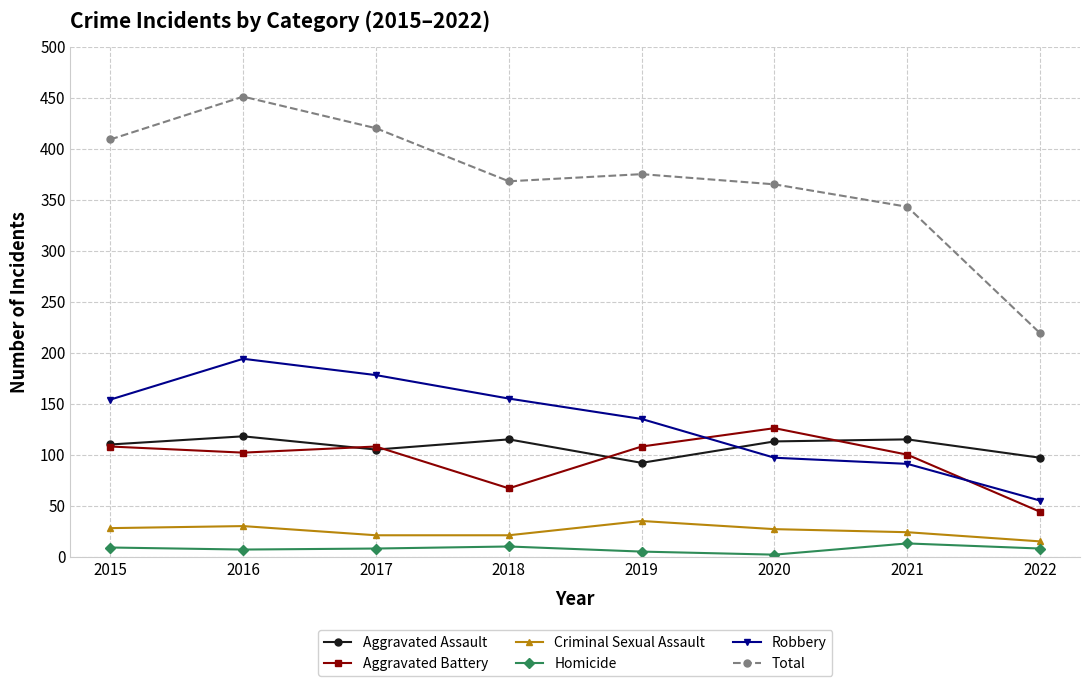

What is the minimum value for Aggravated Assault?

92